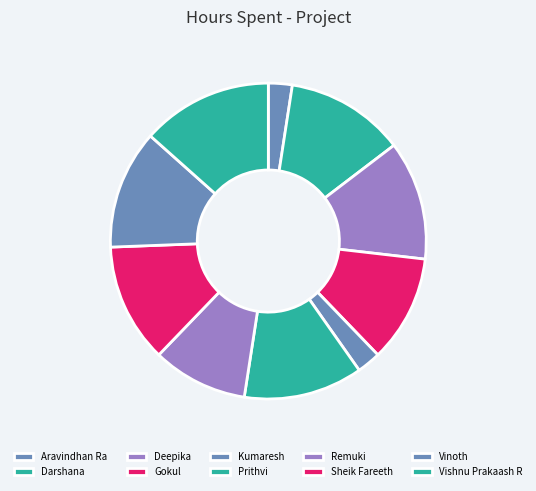

How many slices are in this pie chart?

10